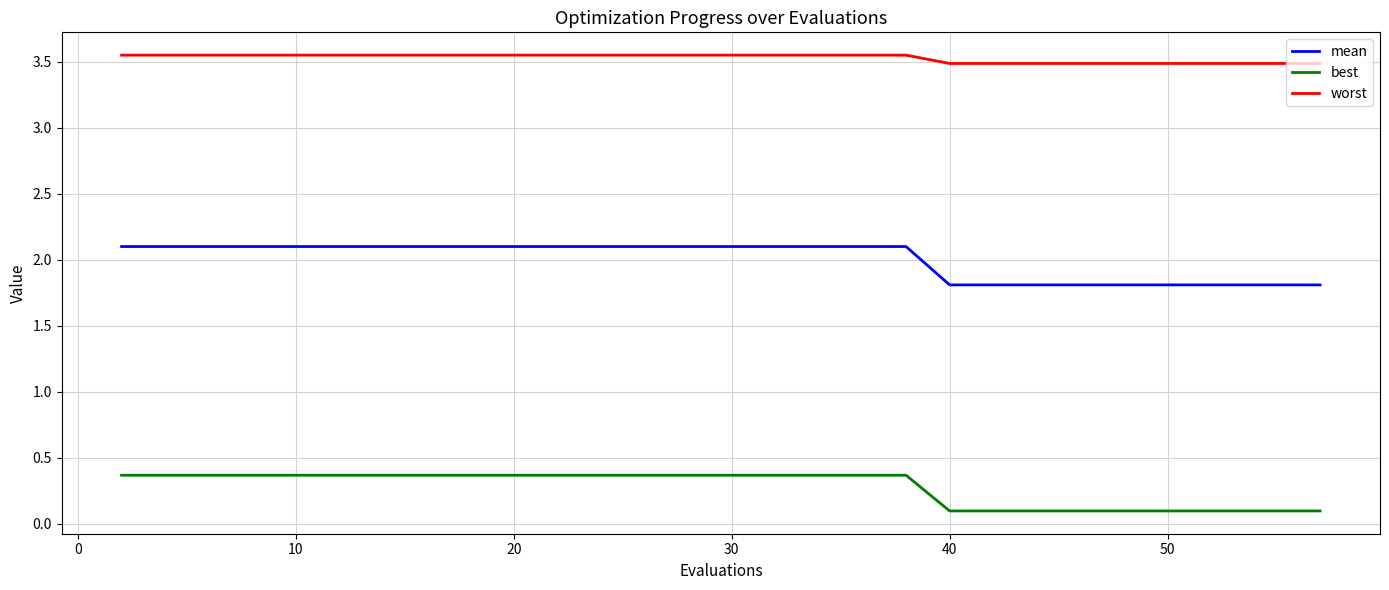

Which series has the widest spread of values?

mean